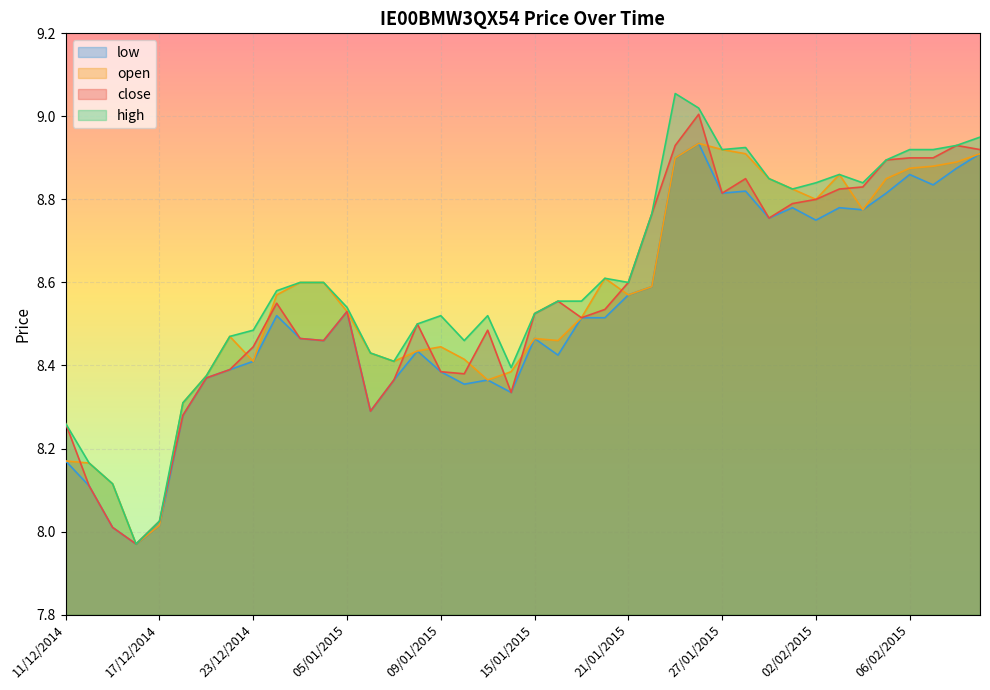

What is the sum of the high values at 15/12/2014 and 05/01/2015?

16.7